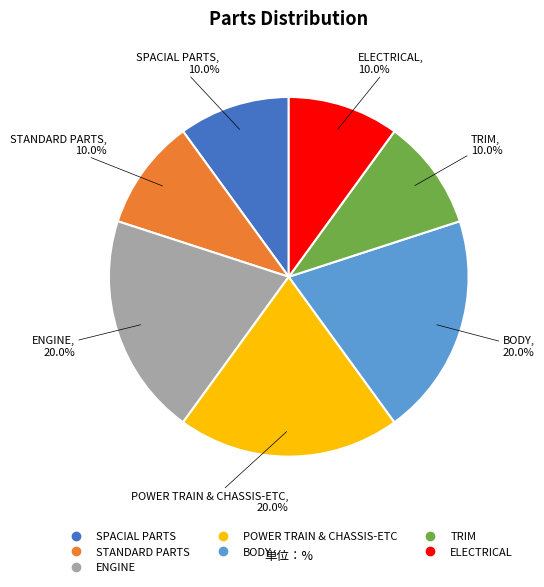

Is it true that SPACIAL PARTS is 1% of the pie?

False